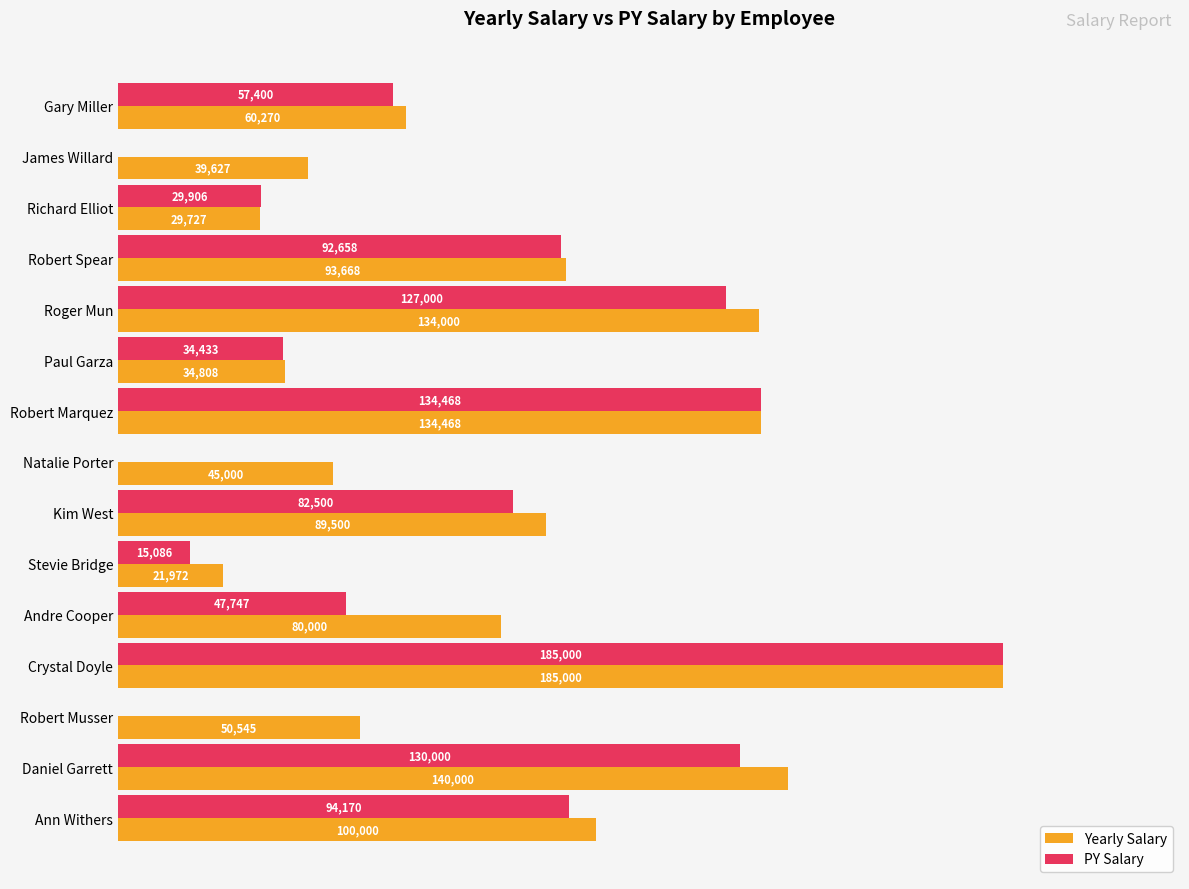

Which series has the widest spread of values?

PY Salary